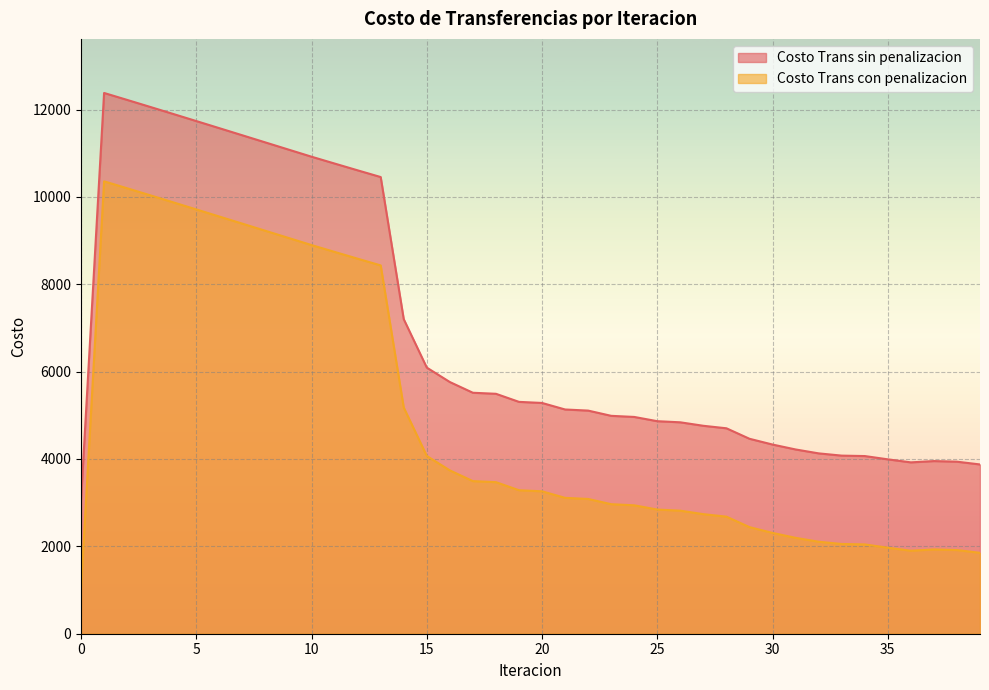

Rank the series by their average value, from highest to lowest.

Costo Trans sin penalizacion, Costo Trans con penalizacion